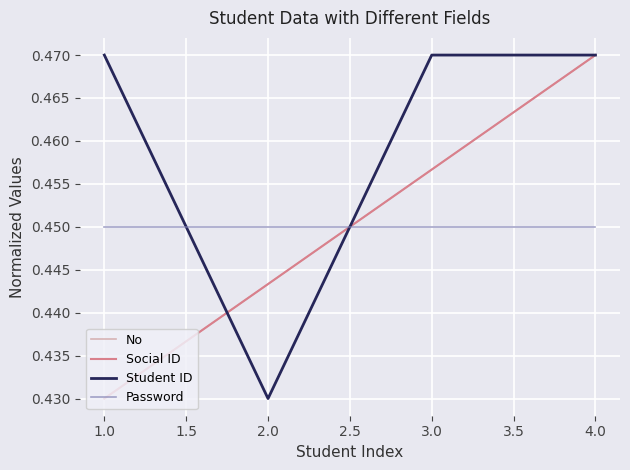

Does the chart display data point markers on the line(s)?

No